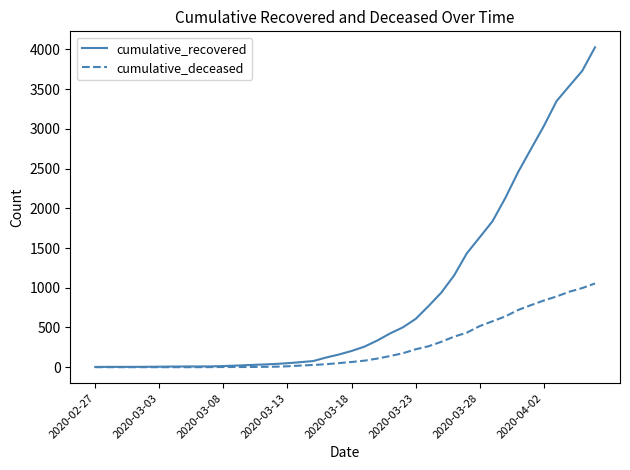

Which series has the largest total across all categories?

cumulative_recovered